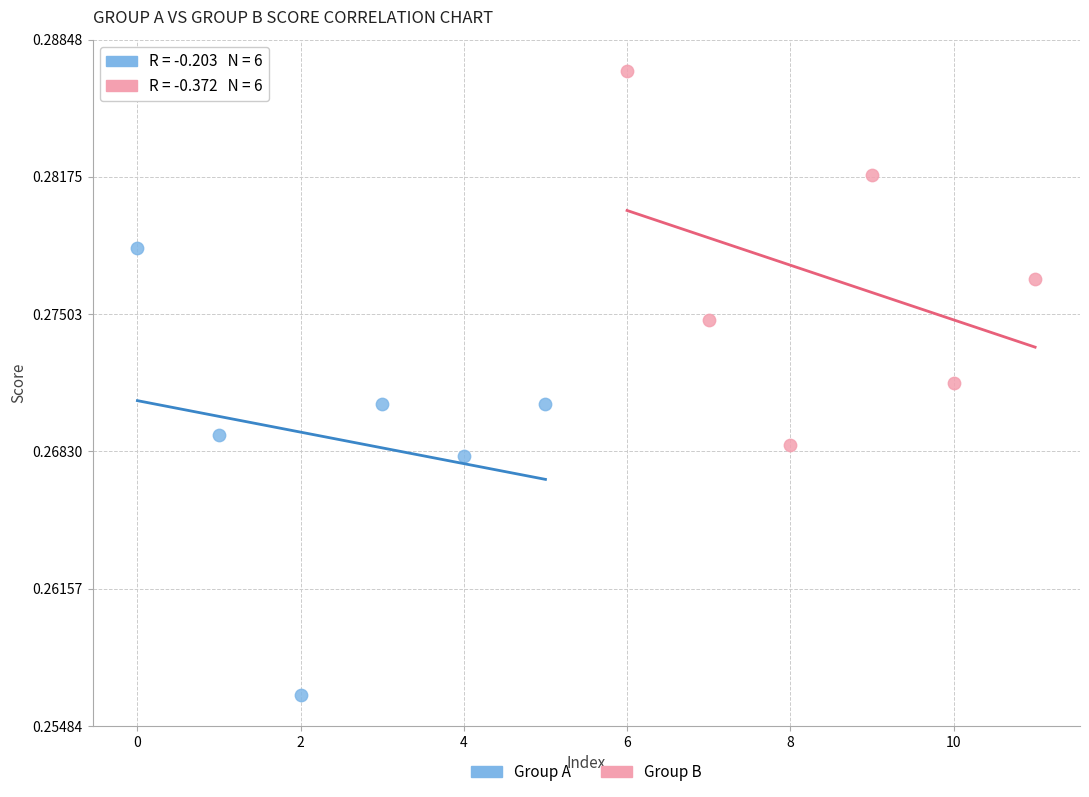

Which series reaches the minimum Y coordinate?

Group A